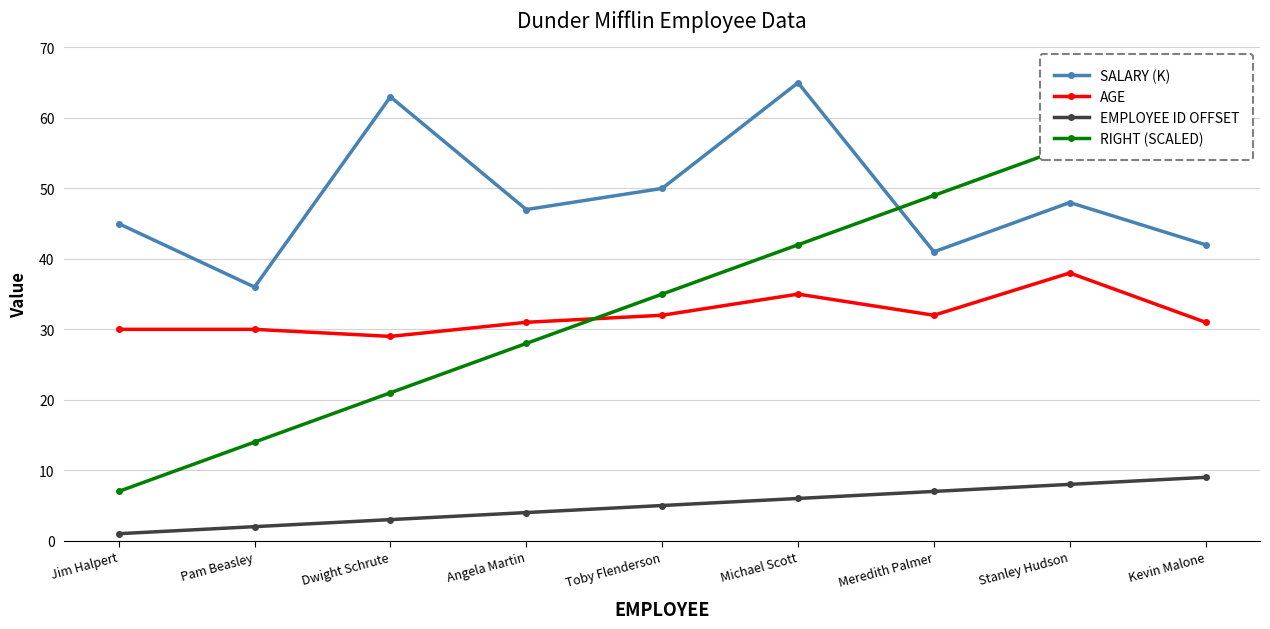

What is the average value of the AGE series?

32